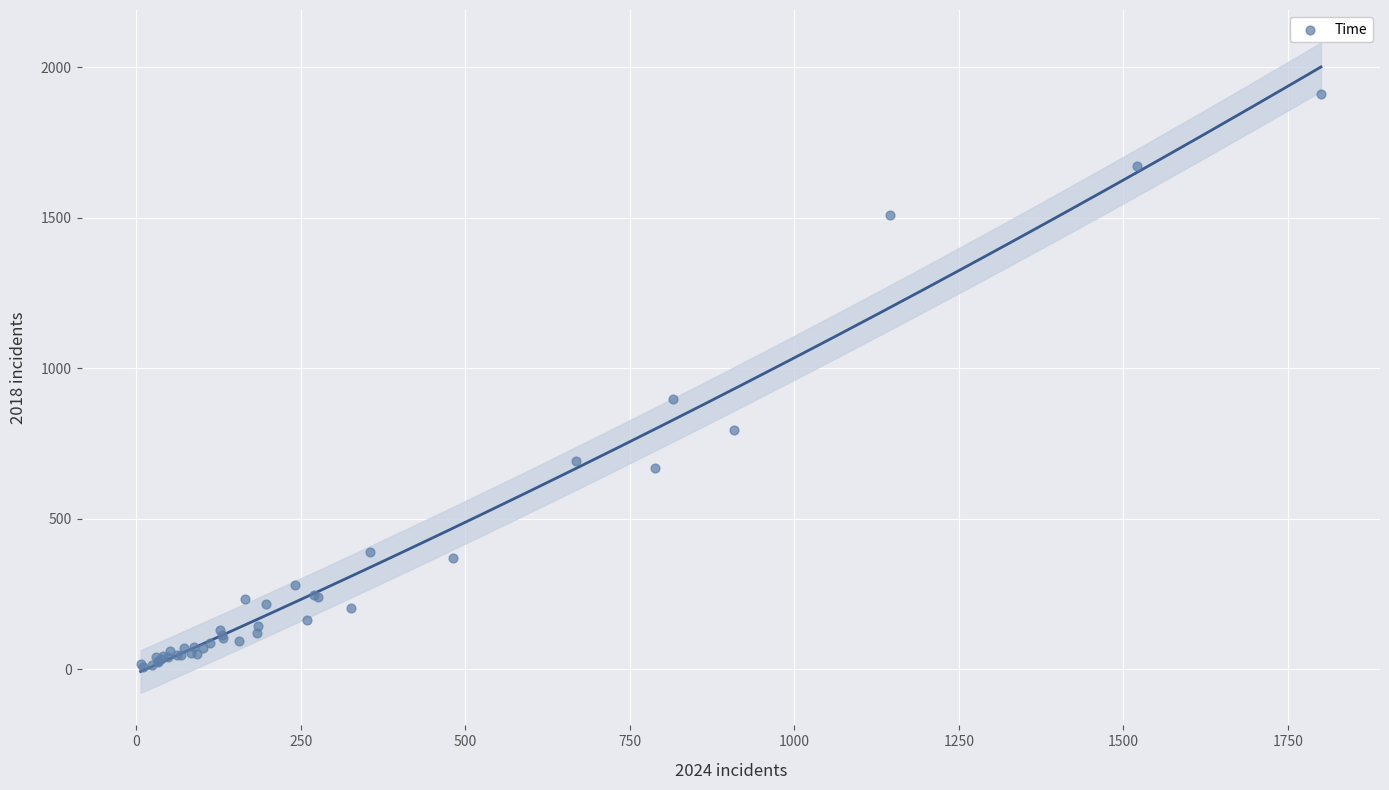

What Y value in the scatter plot is closest to 960?

898